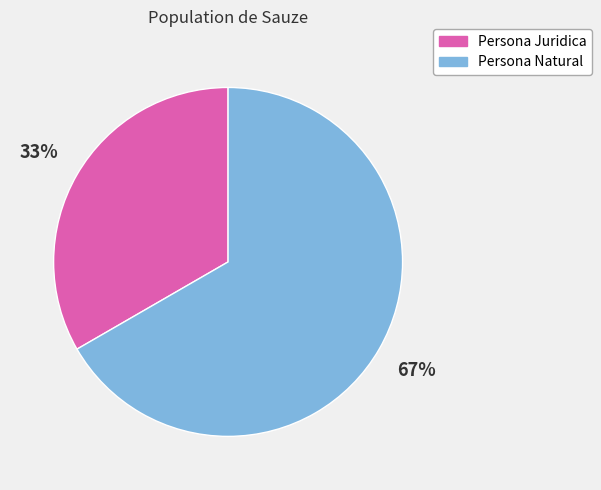

The Persona Juridica slice represents 46% of the pie. True or false?

False